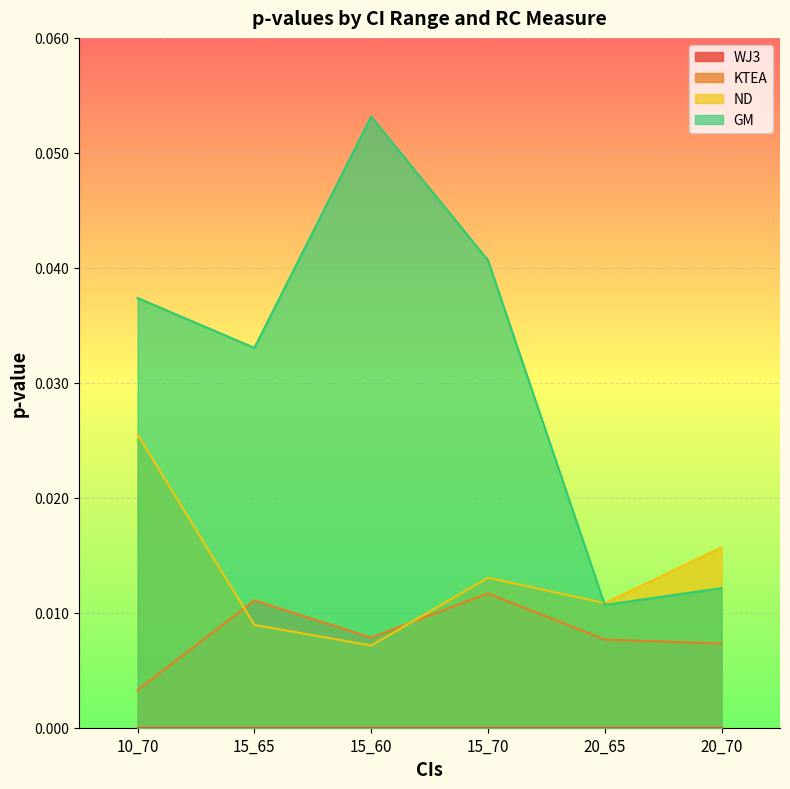

At which category does KTEA reach its first local valley?

15_60